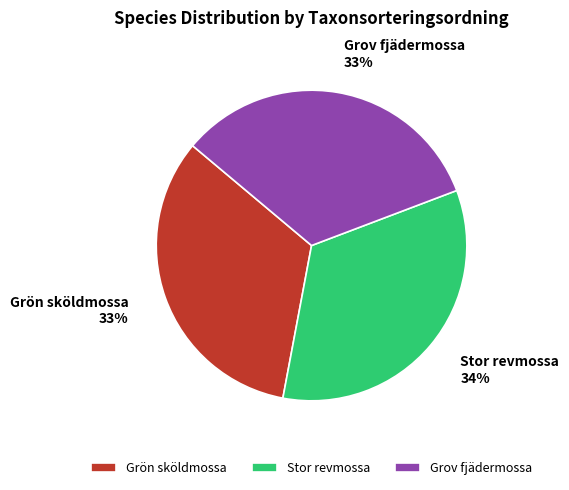

To the nearest percent, what is the combined percentage of Grov fjädermossa and Grön sköldmossa?

66%